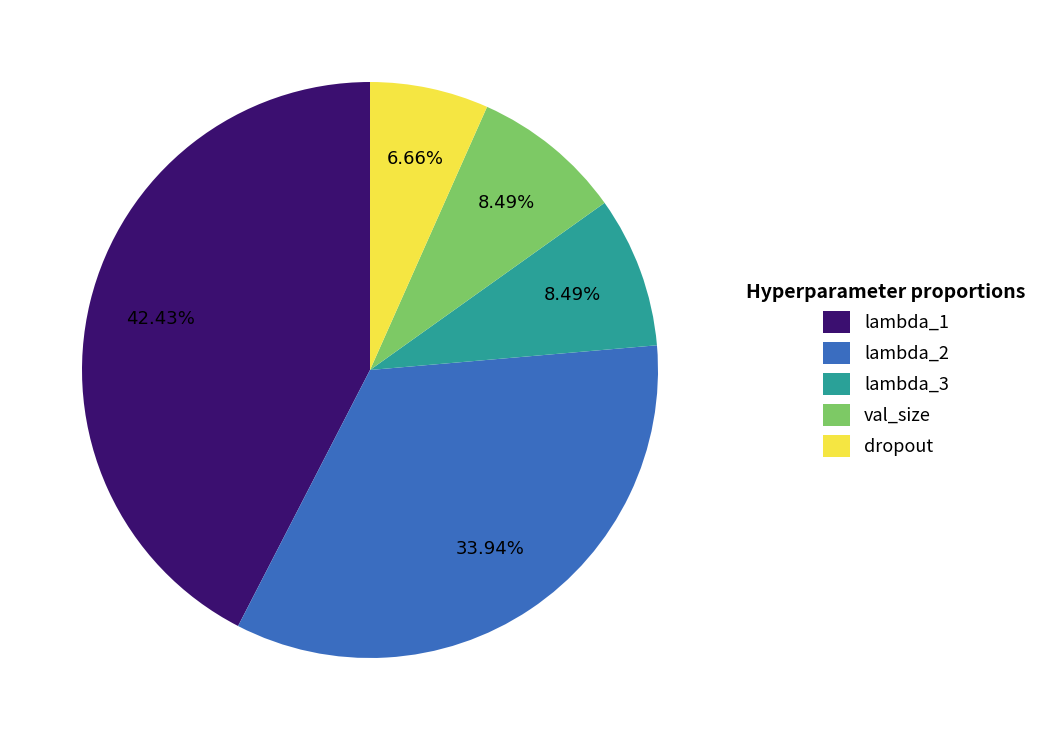

Is lambda_2 the majority of the pie?

No